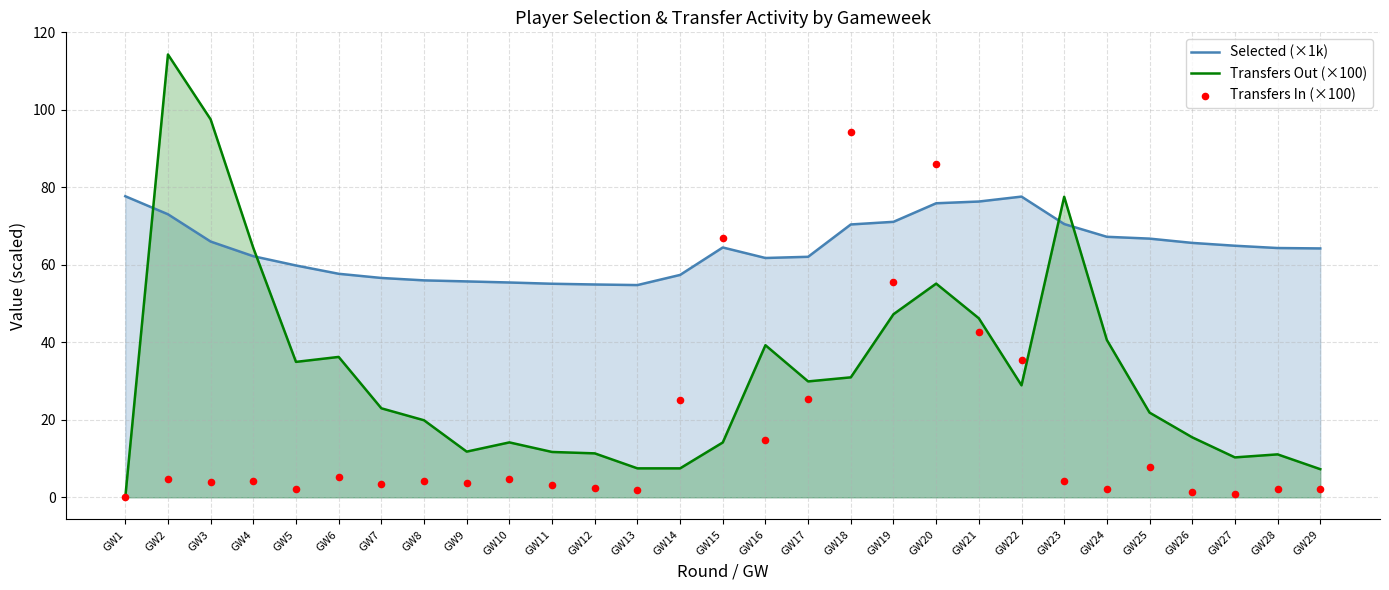

Which series reaches the minimum Y coordinate?

Transfers Out (×100)